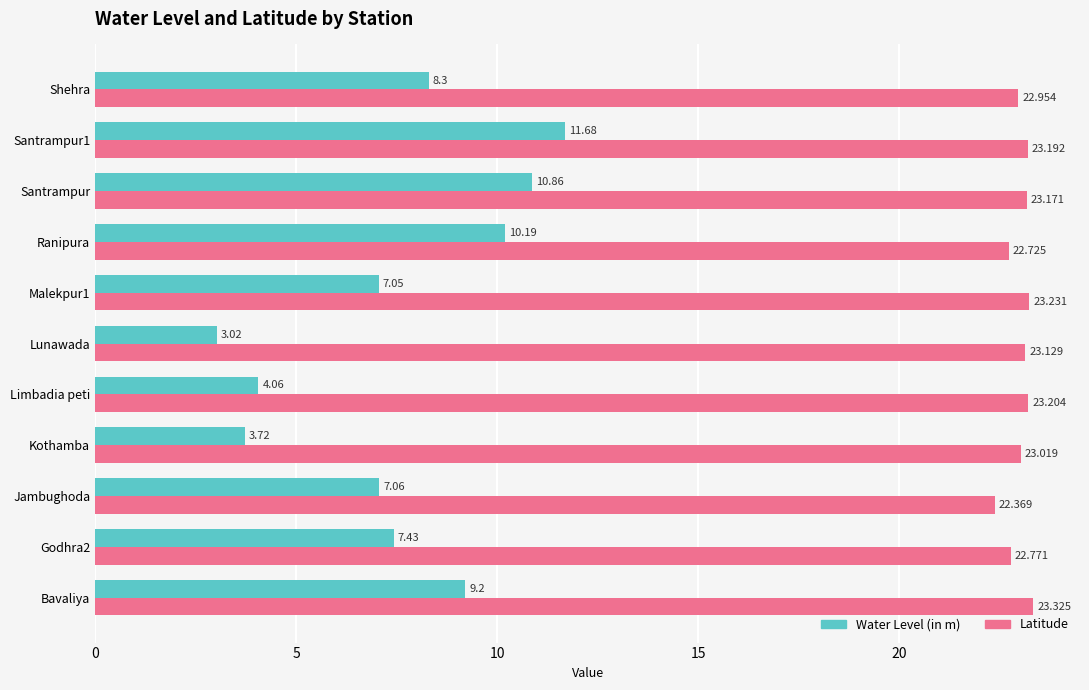

How many series are shown in this chart?

2